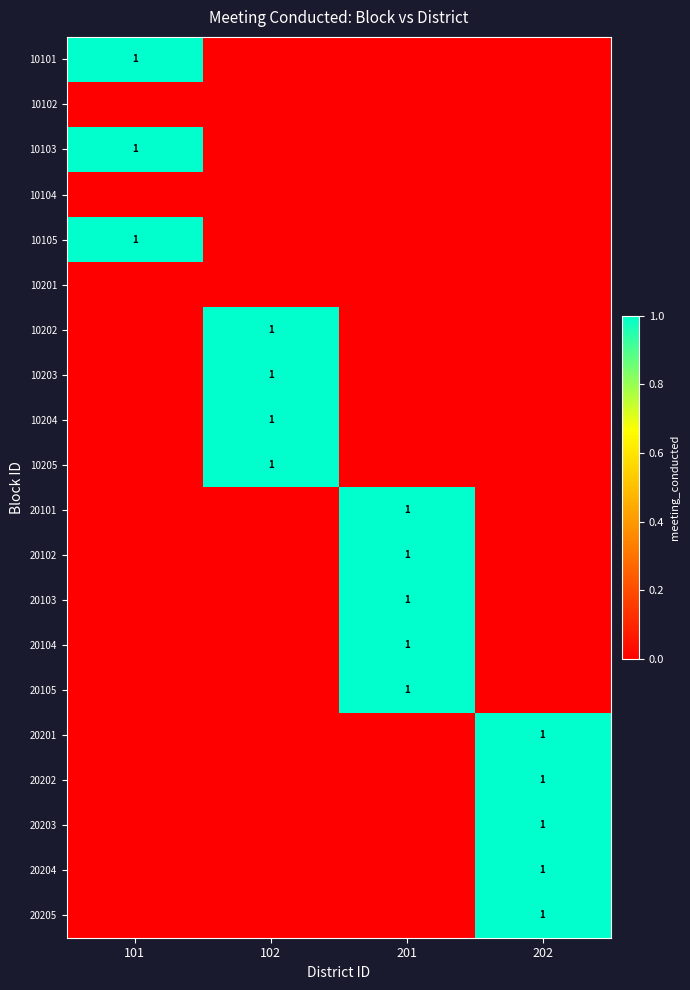

True or false: 10105 has a value of 2 at 101.

False